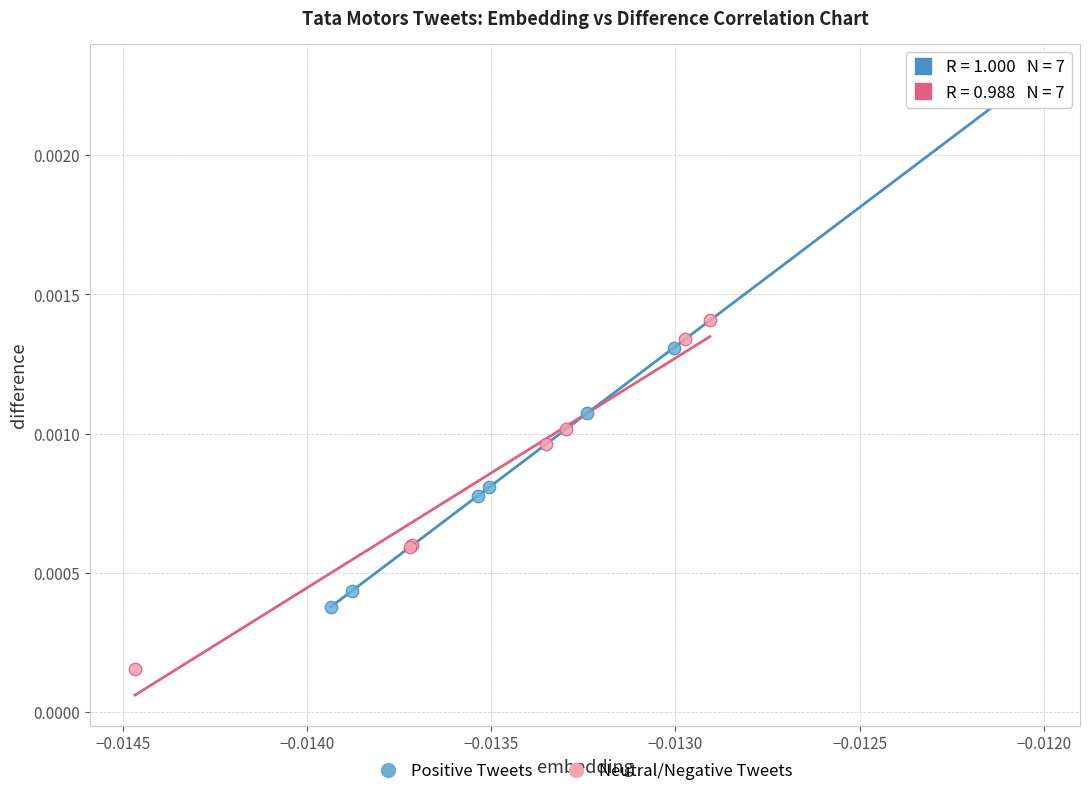

Which series contains the lowest Y value?

Neutral/Negative Tweets